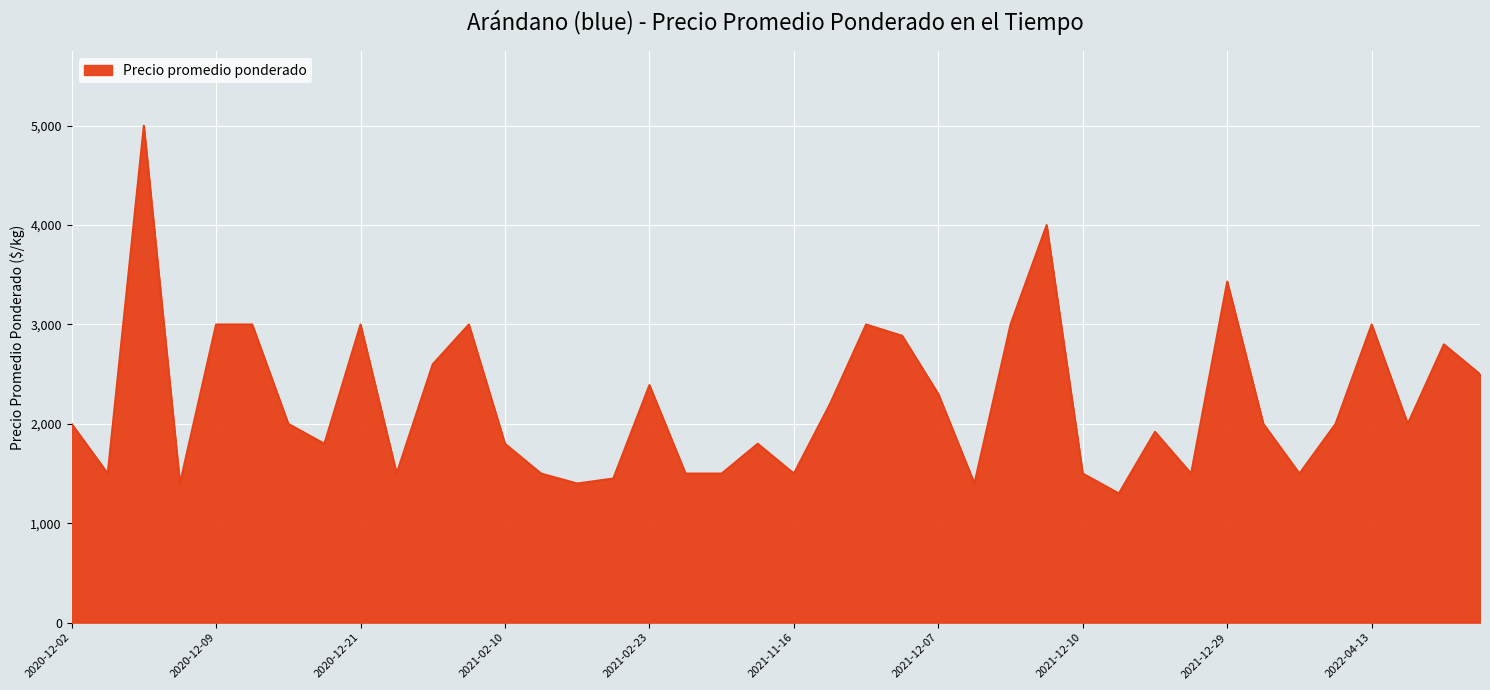

What is the minimum value shown in the chart?

1300